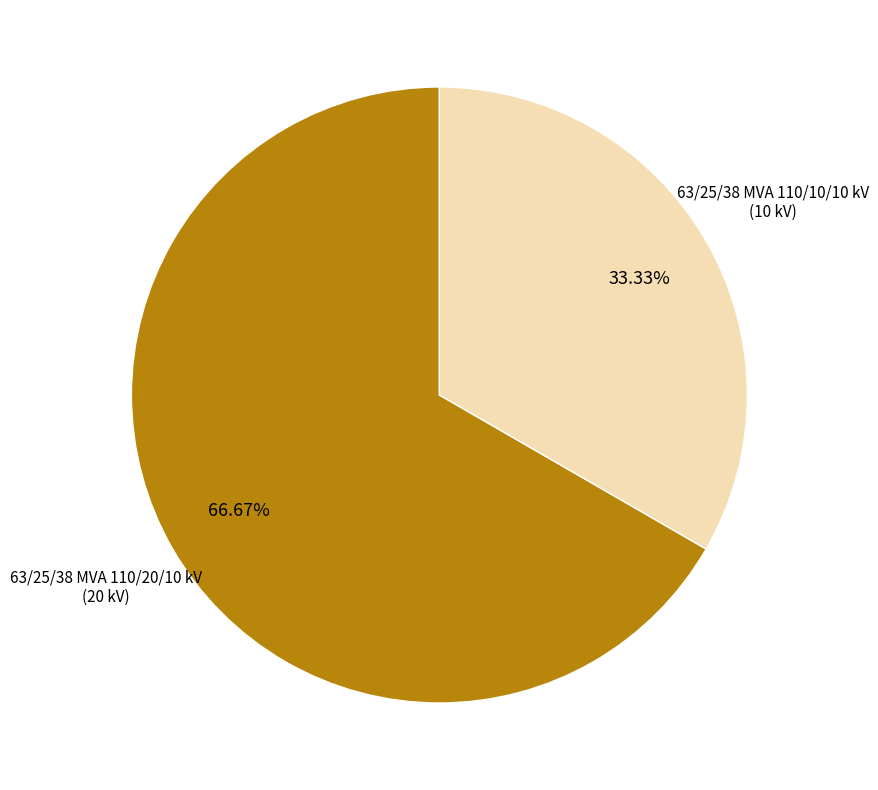

Is there a majority slice in this chart?

Yes